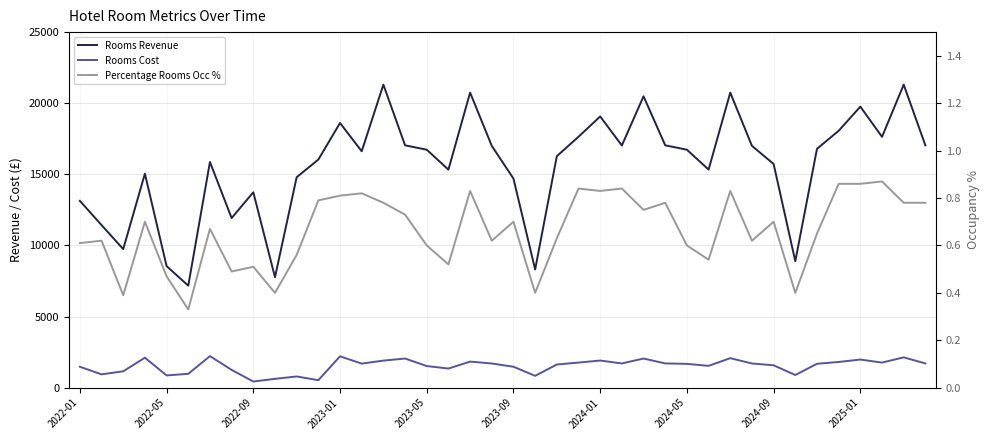

Which series has the largest total across all categories?

Rooms Revenue